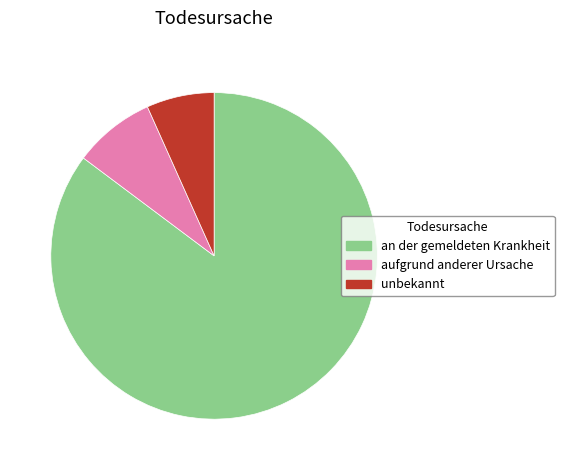

Is it true that aufgrund anderer Ursache is 8% of the pie?

True